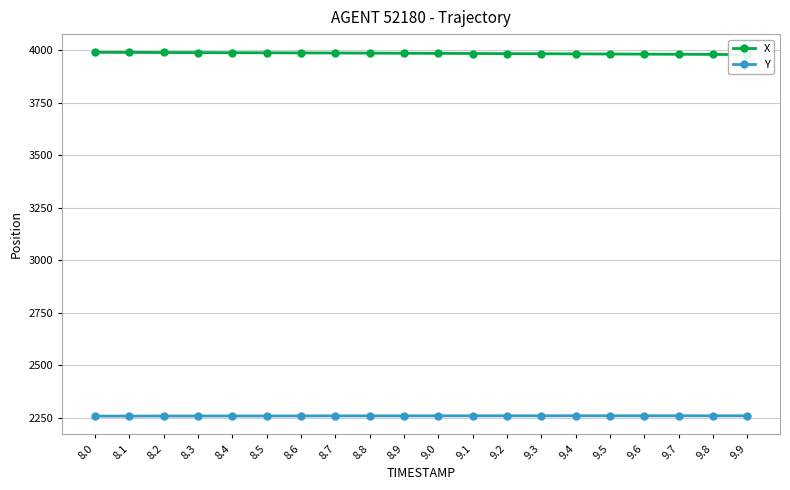

Reading left to right, transcribe all the data shown in this chart.

X: 8.0=3990.2	8.1=3989.7	8.2=3989.3	8.3=3988.8	8.4=3988.3	8.5=3987.8	8.6=3987.3	8.7=3986.7	8.8=3986.2	8.9=3985.6	9.0=3985.1	9.1=3984.5	9.2=3983.9	9.3=3983.3	9.4=3982.7	9.5=3982.0	9.6=3981.4	9.7=3980.8	9.8=3980.1	9.9=3979.4
Y: 8.0=2257.6	8.1=2257.8	8.2=2258.0	8.3=2258.2	8.4=2258.3	8.5=2258.5	8.6=2258.6	8.7=2258.7	8.8=2258.8	8.9=2258.9	9.0=2259.0	9.1=2259.1	9.2=2259.1	9.3=2259.1	9.4=2259.2	9.5=2259.2	9.6=2259.2	9.7=2259.2	9.8=2259.1	9.9=2259.1